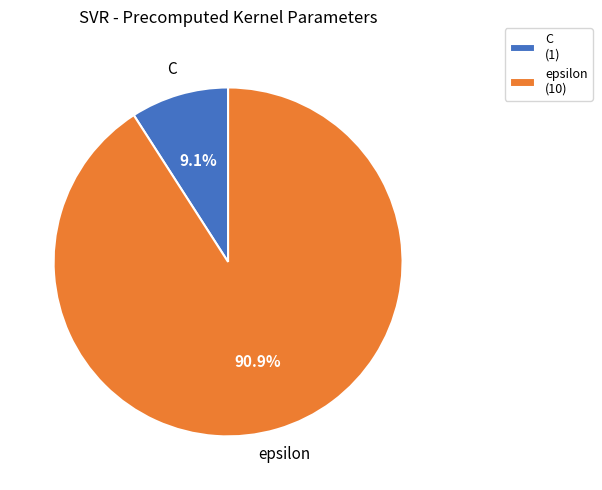

Does epsilon account for over 50% of the chart?

Yes